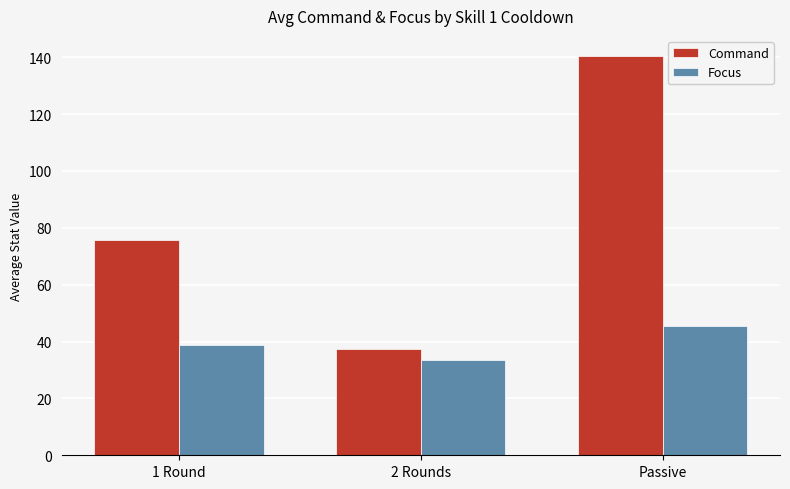

At which category does the chart reach its peak across all series?

Passive